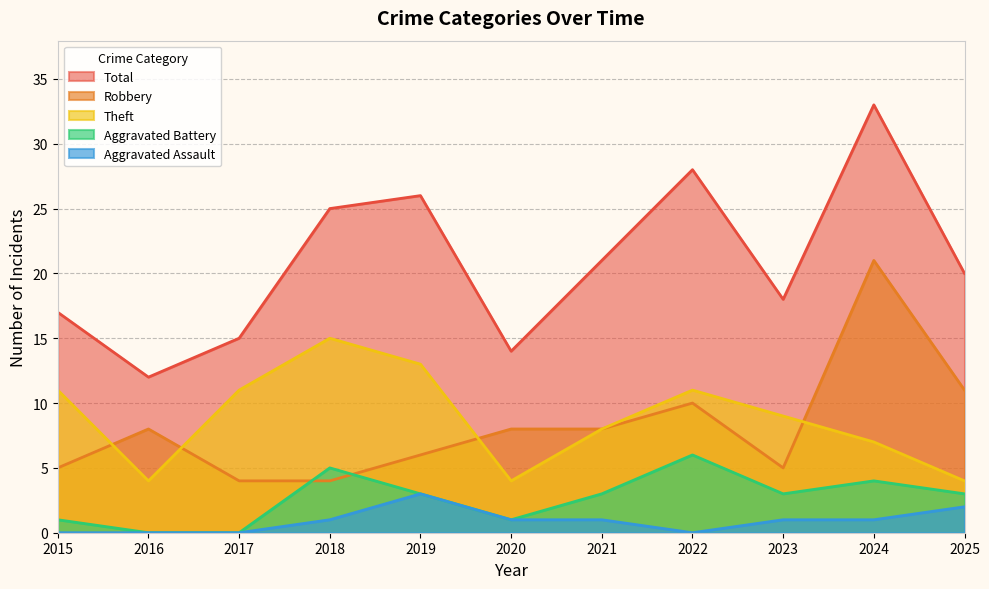

How many lines are shown in the chart?

5